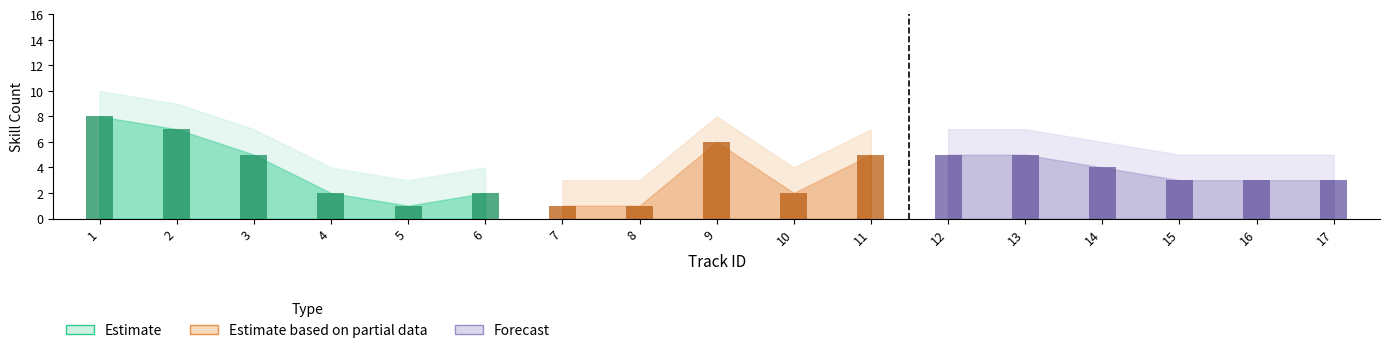

Reading left to right, extract all data points from this chart.

skill_count: 1=8	2=7	3=5	4=2	5=1	6=2	7=1	8=1	9=6	10=2	11=5	12=5	13=5	14=4	15=3	16=3	17=3
max_order: 1=8	2=7	3=5	4=2	5=1	6=2	7=1	8=1	9=6	10=2	11=5	12=5	13=5	14=4	15=3	16=3	17=3
upper_band: 1=10	2=9	3=7	4=4	5=3	6=4	7=3	8=3	9=8	10=4	11=7	12=7	13=7	14=6	15=5	16=5	17=5